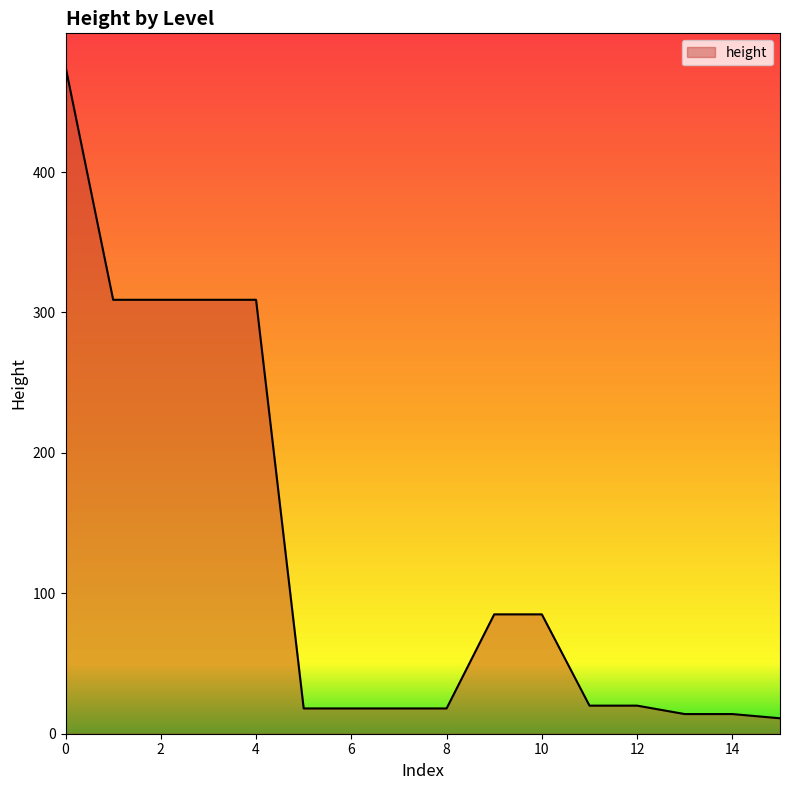

What is the greatest value displayed?

475